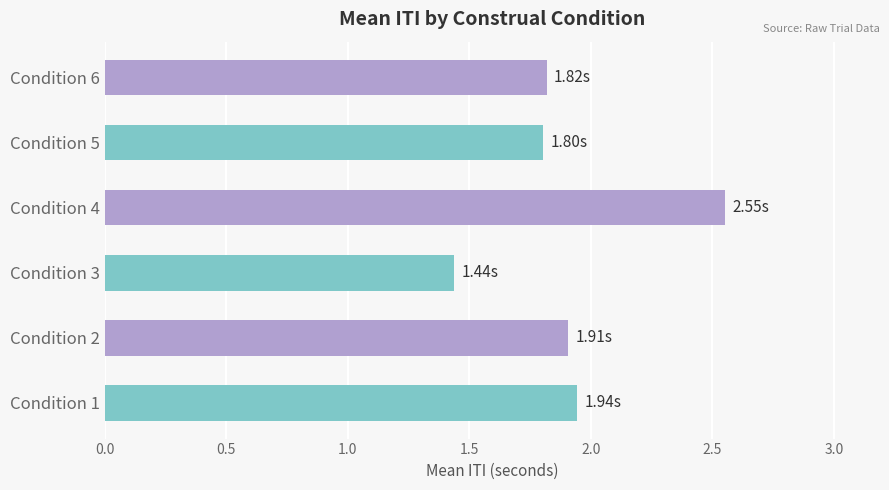

What is the difference between the maximum and minimum values?

1.1